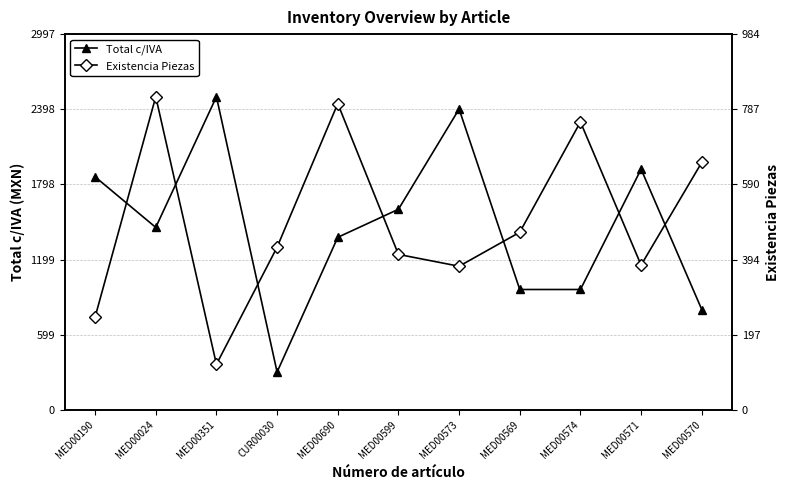

Which series changed the most between MED00351 and MED00571?

Total c/IVA